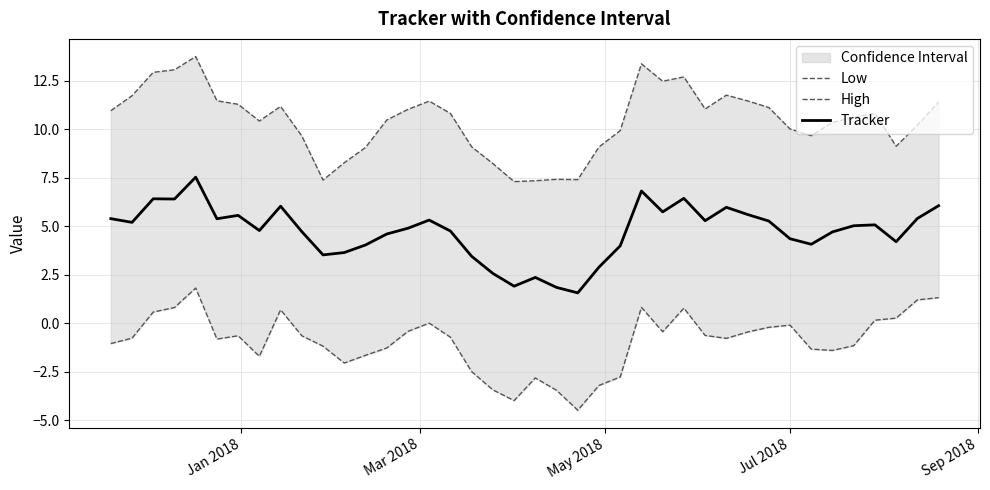

What is the sum of all High values?

416.9